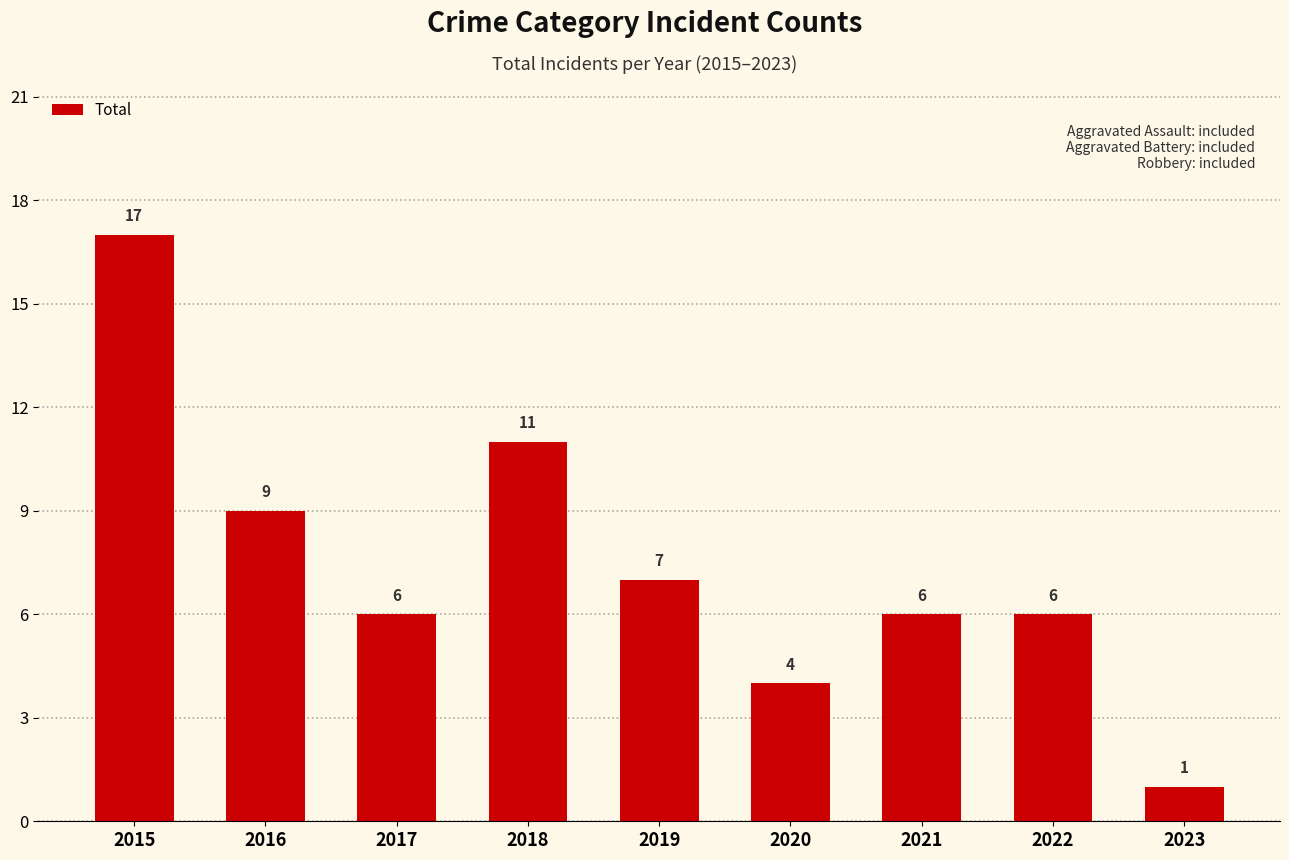

Reading left to right, list all the values displayed in this chart.

17	9	6	11	7	4	6	6	1